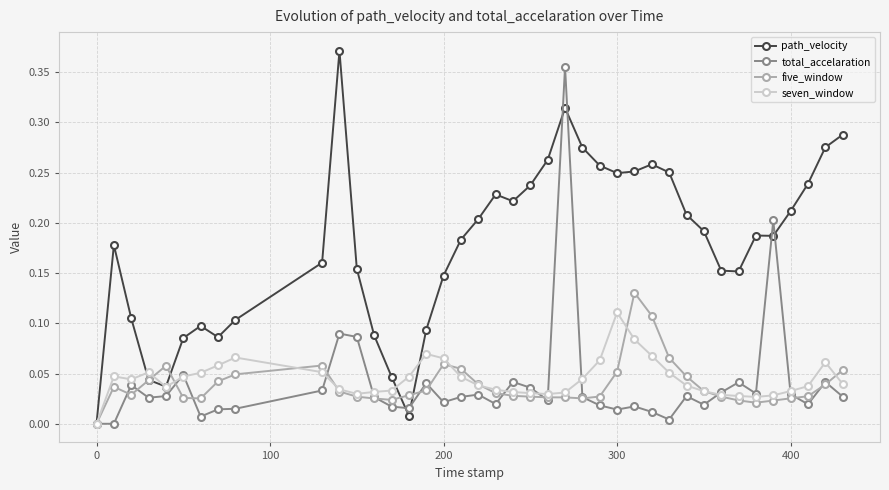

Which series has the largest total across all categories?

path_velocity